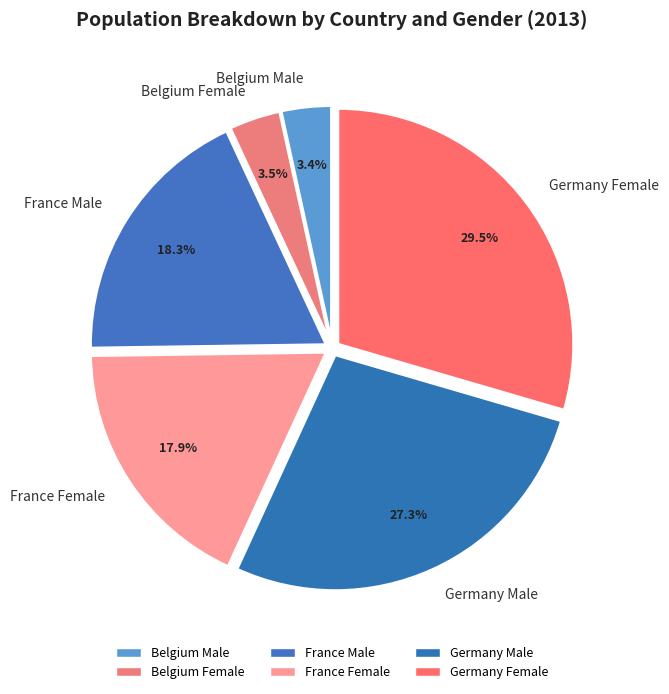

Does Germany Female represent more than half of the total?

No